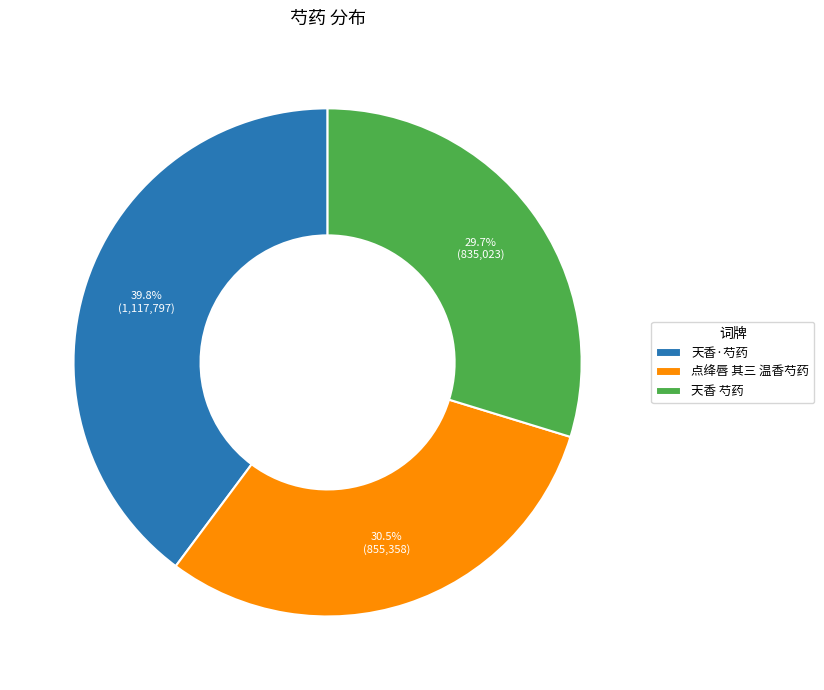

Is 点绛唇 其三 温香芍药 the majority of the pie?

No